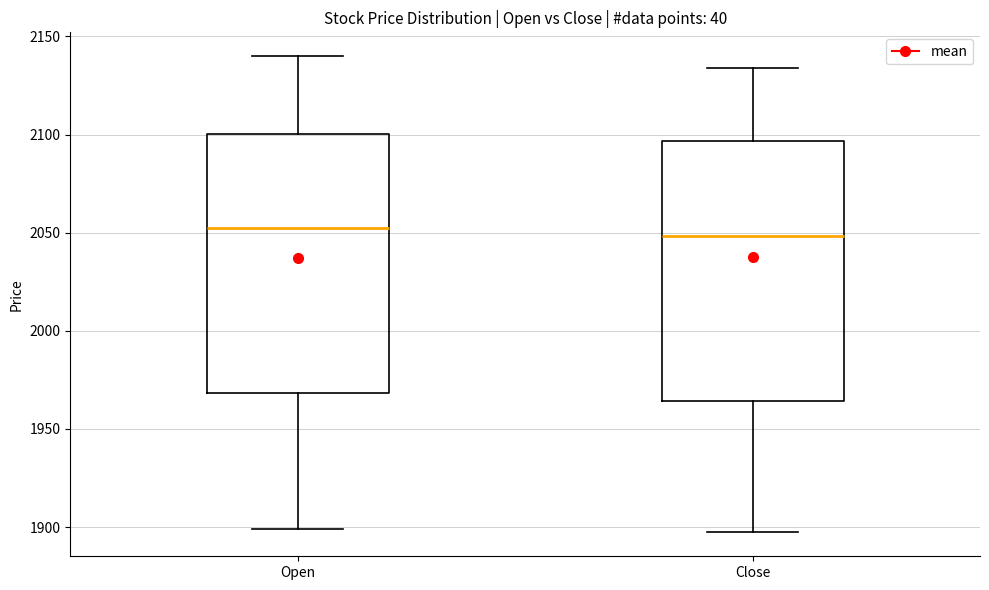

Where does the median line of the box for Close sit on the y-axis? The values are not printed on the chart, so give them approximately, as read against the axis.

2050